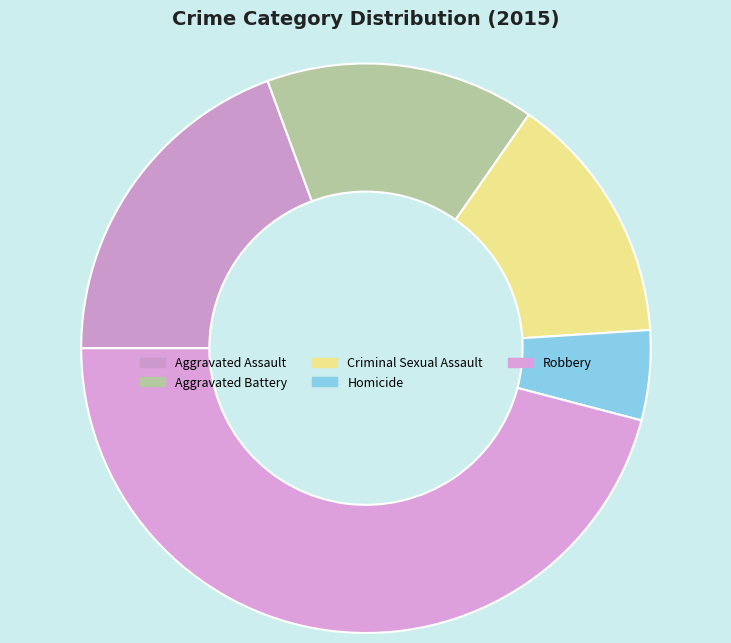

Is it true that Aggravated Battery is 15% of the pie?

True